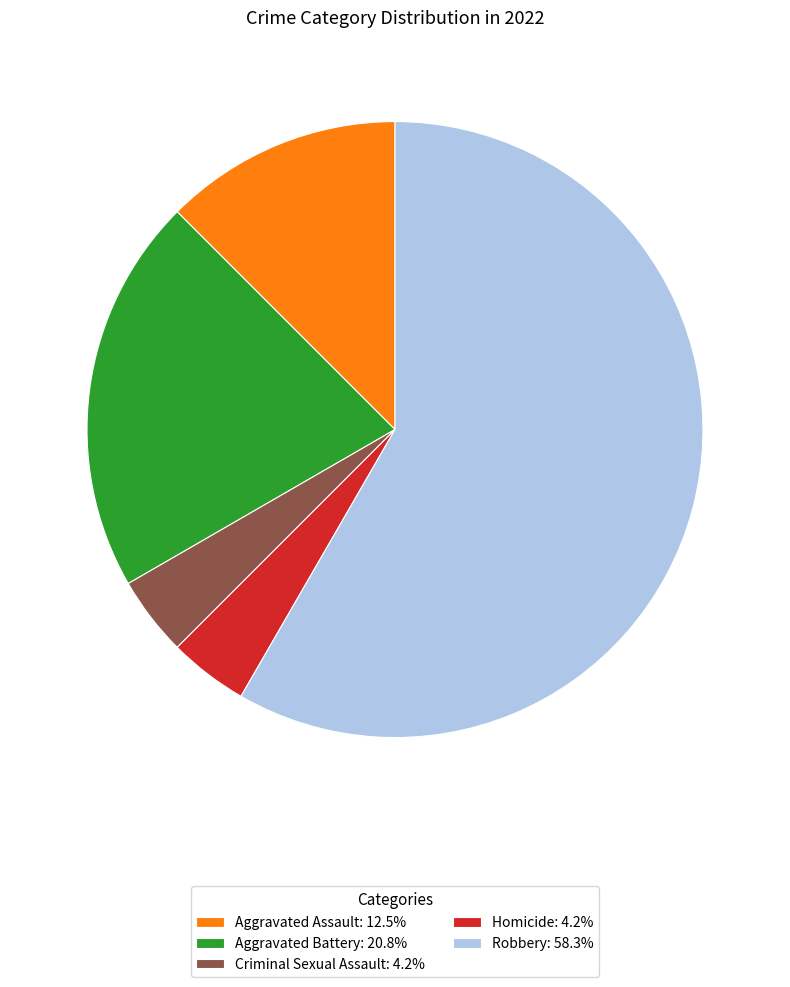

The Aggravated Battery slice represents 21% of the pie. True or false?

True